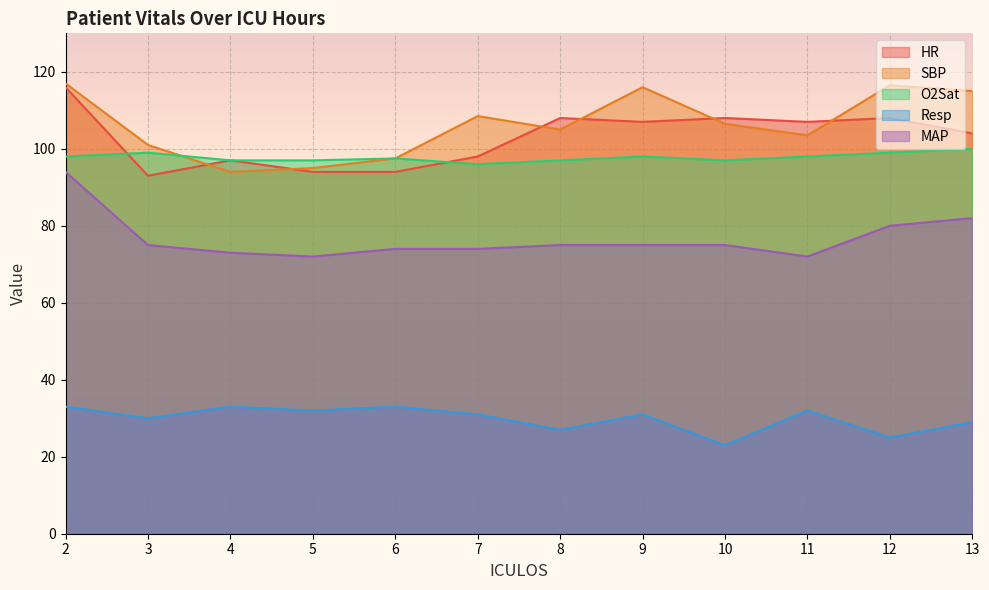

How many lines are shown in the chart?

5